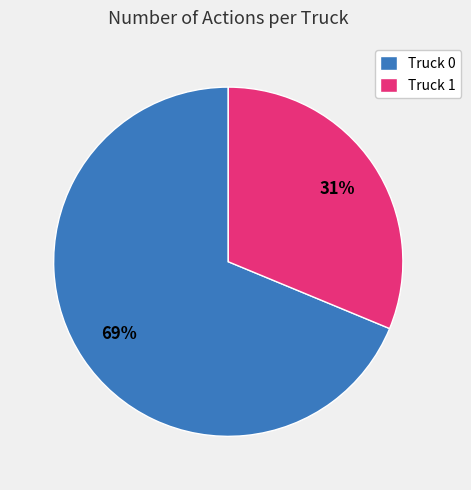

Which slice is the largest?

Truck 0